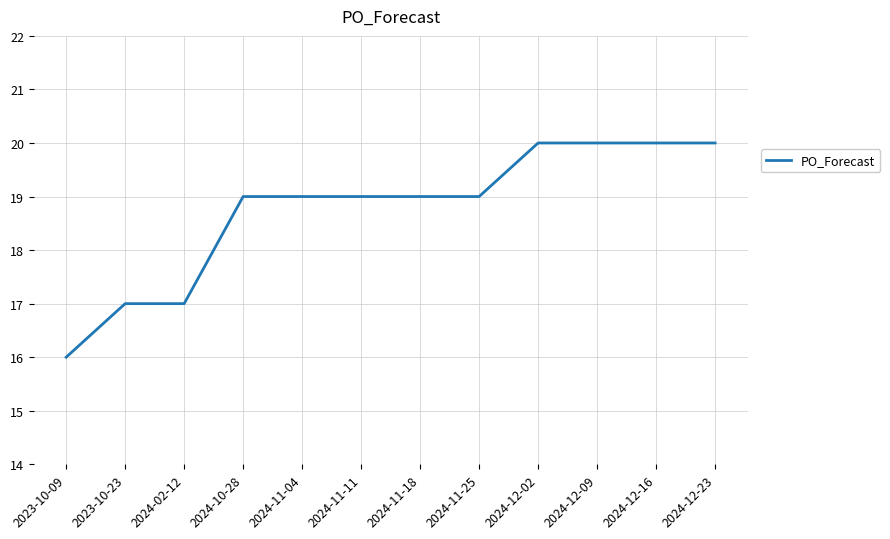

What position from the right is 2024-12-09?

3